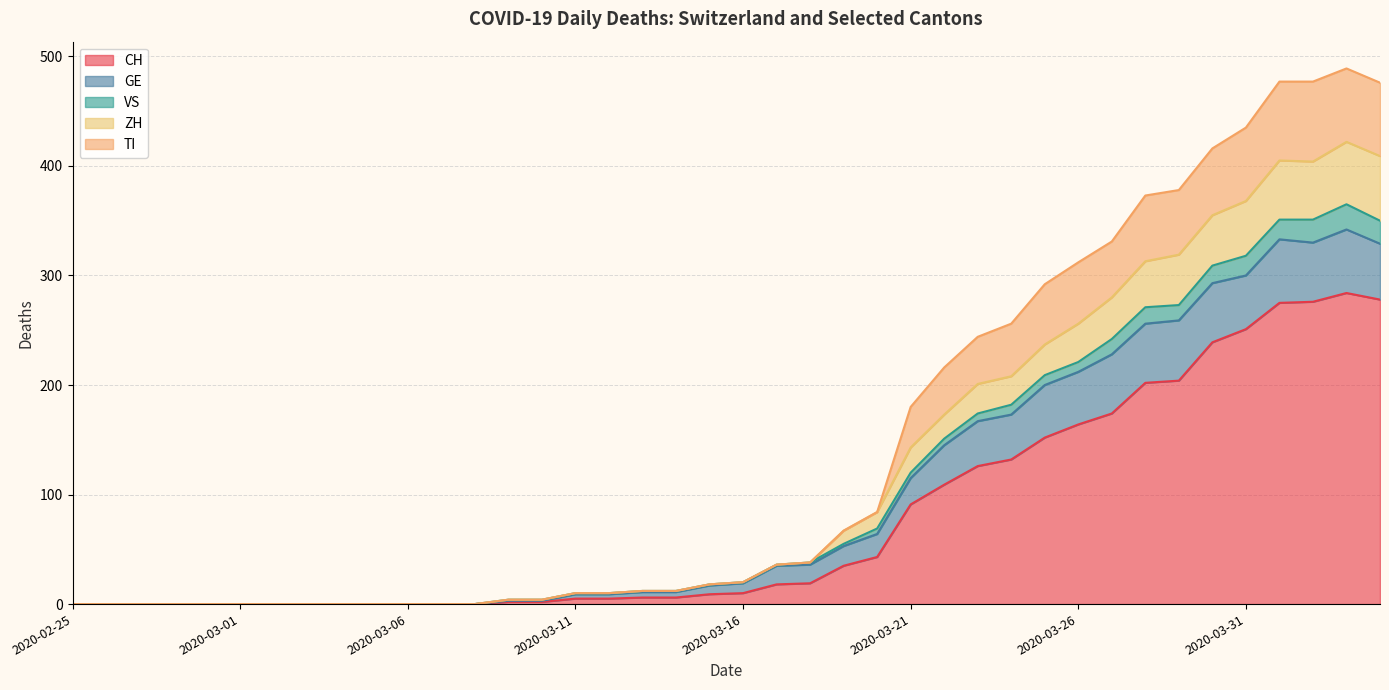

Does the chart have visible grid lines?

Yes